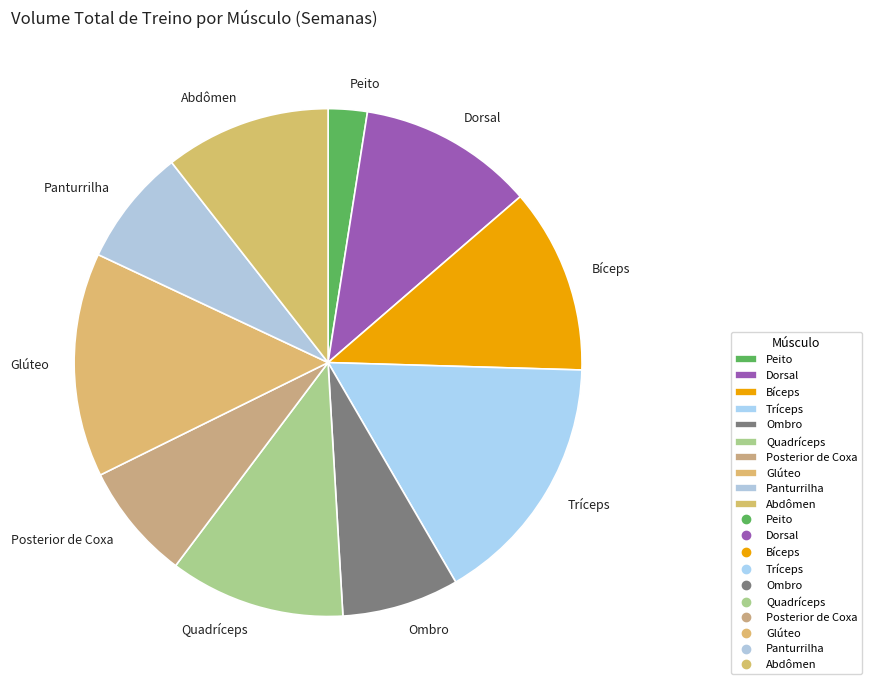

Which has a higher value, Glúteo or Tríceps?

Tríceps